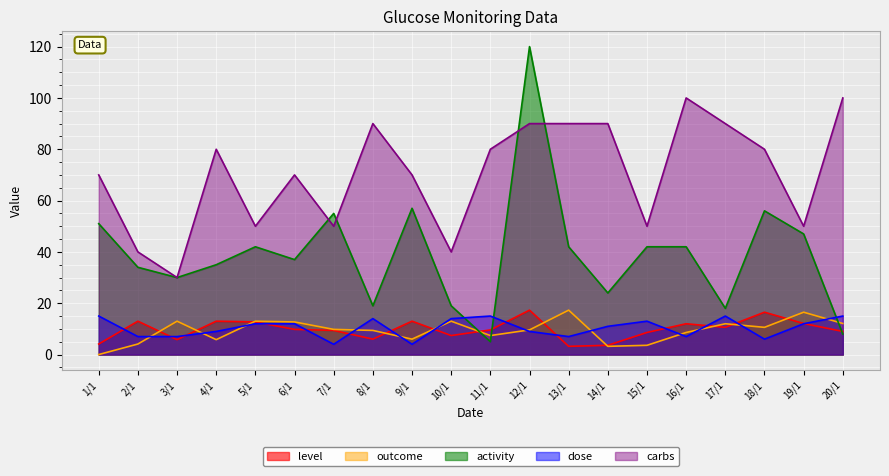

In level, how many points are higher than both neighbors (excluding endpoints)?

6